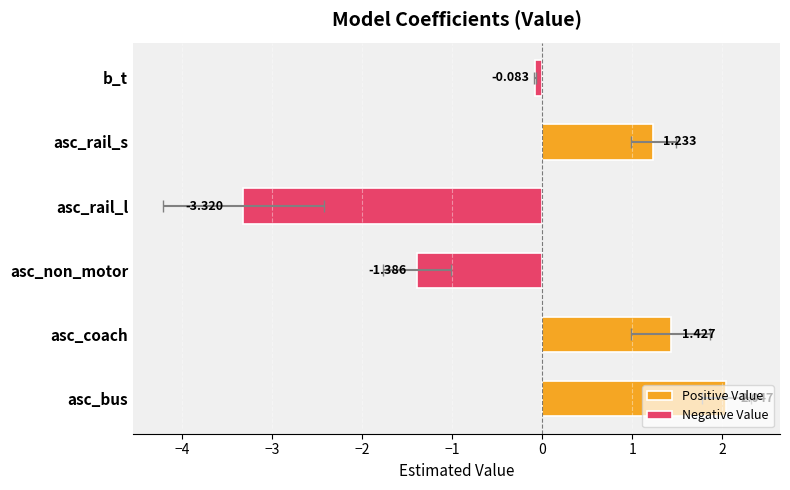

Reading right to left, list all the values displayed in this chart.

Positive Value: 1.2	1.4	2.0
Negative Value: -0.1	-3.3	-1.4